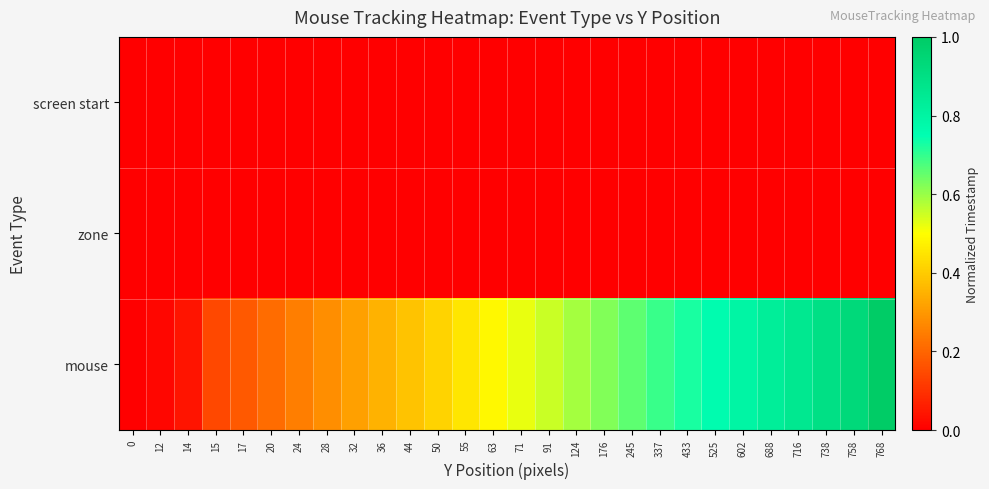

Which series has the widest spread of values?

mouse